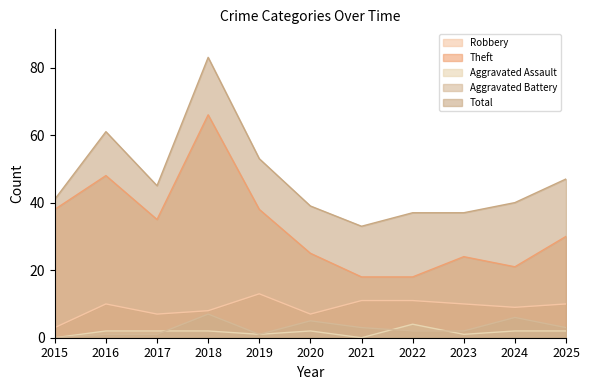

Is it true that Theft equals 63 at 2016?

False